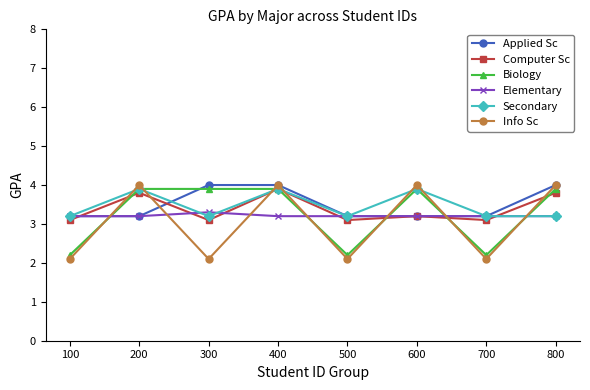

Where does the Biology series first go above 3?

200